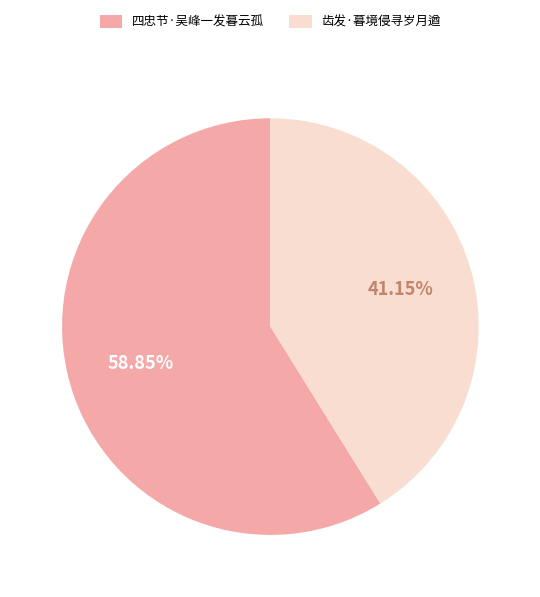

Does any single category account for the majority?

Yes